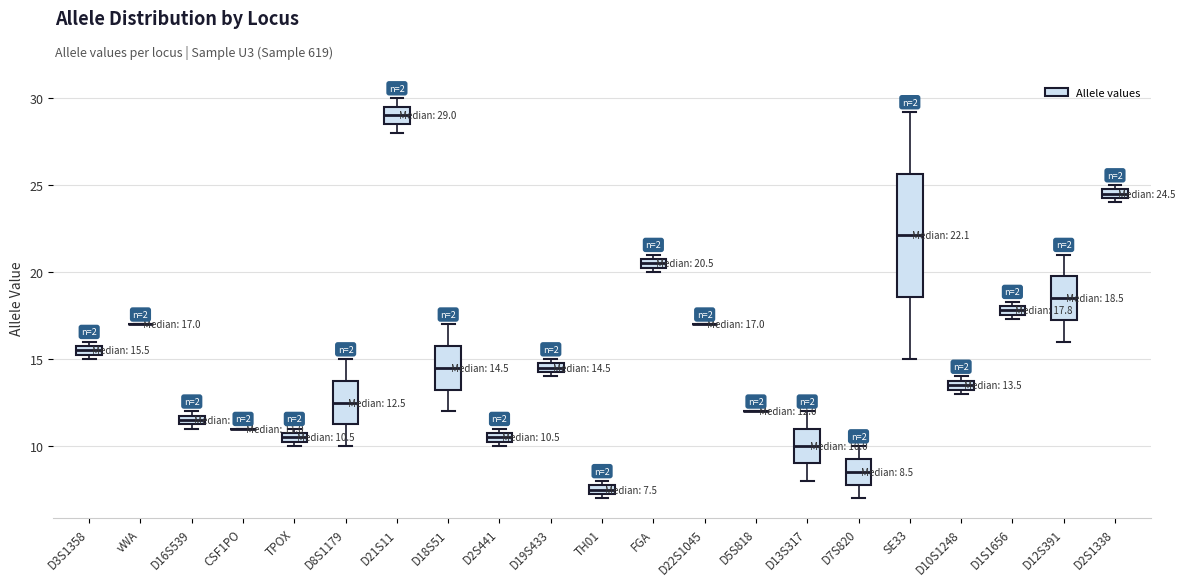

Which box is the tallest, from its lower edge to its upper edge?

SE33